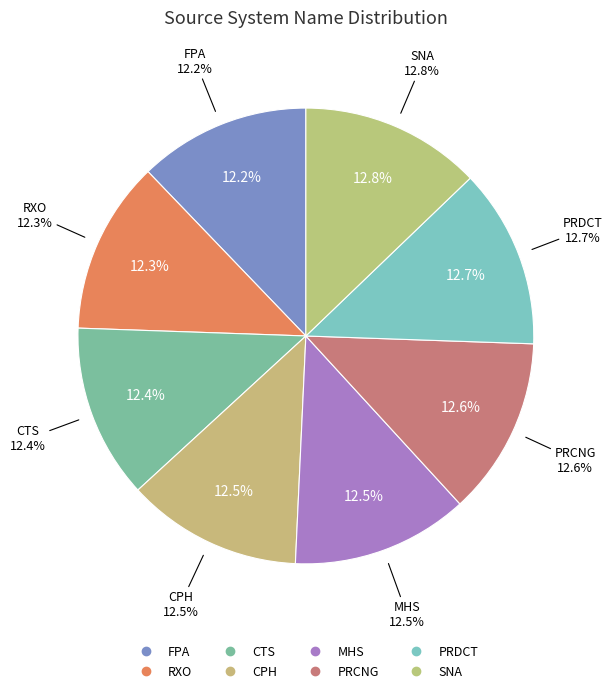

To the nearest percent, what is the average slice percentage?

12%